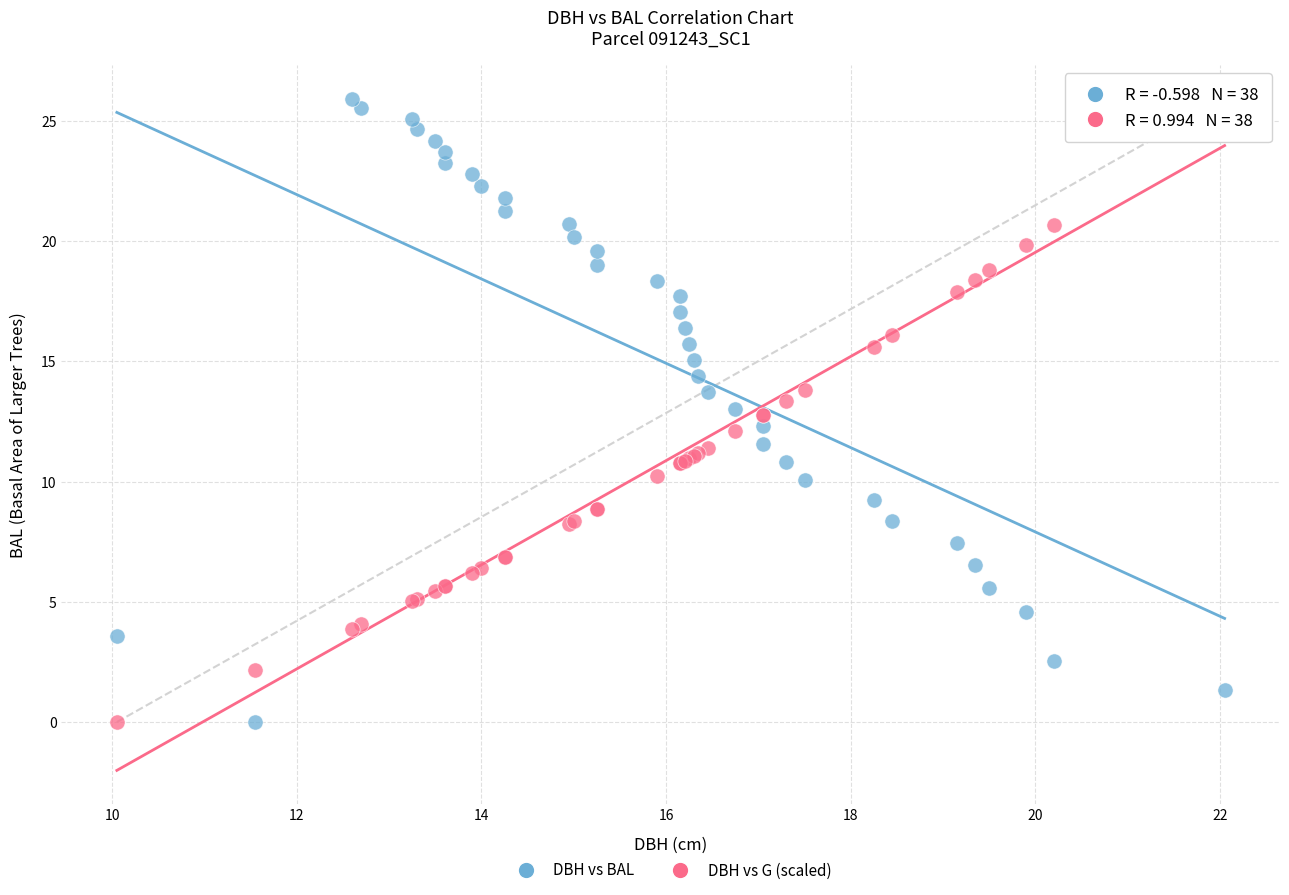

What is the X range (max minus min) for the scatter plot?

12.0